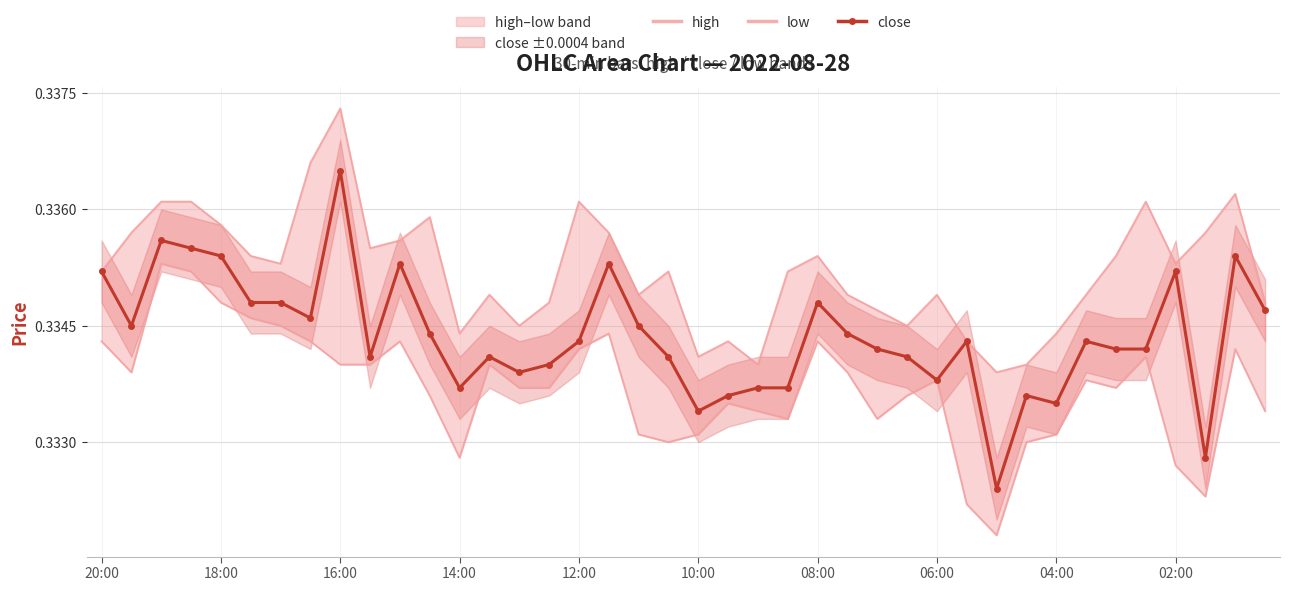

How many close values are between 0 and 1?

40